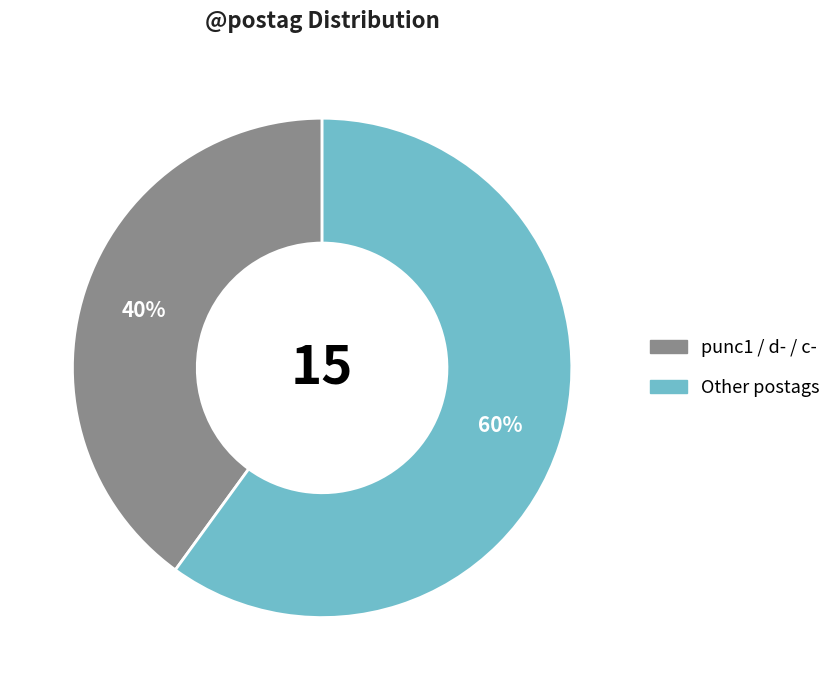

Is there any slice that represents more than half of the pie?

Yes